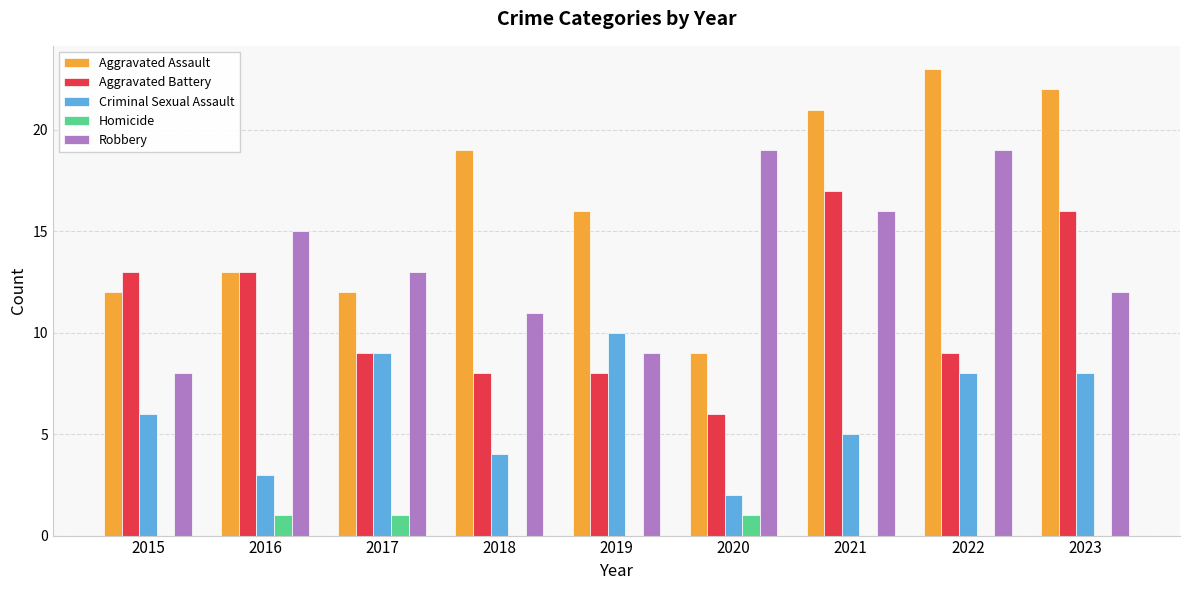

How many distinct data groups are displayed?

5